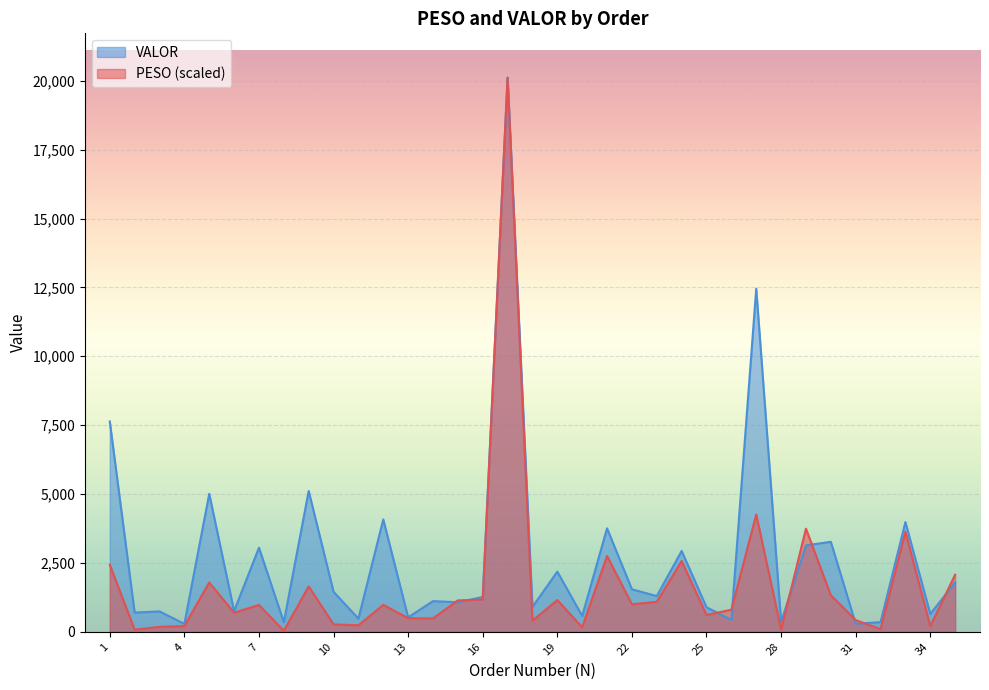

Is it true that VALOR equals 1451.2 at 10?

True